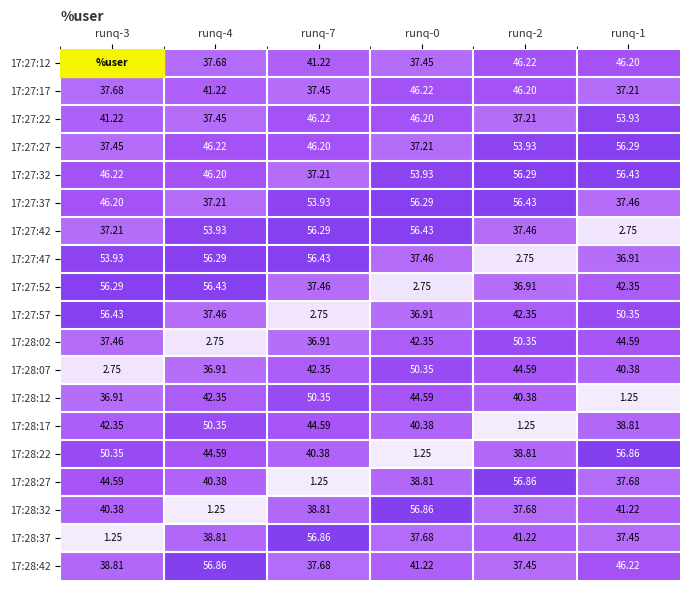

How many values in the 17:27:37 series are below 53?

3